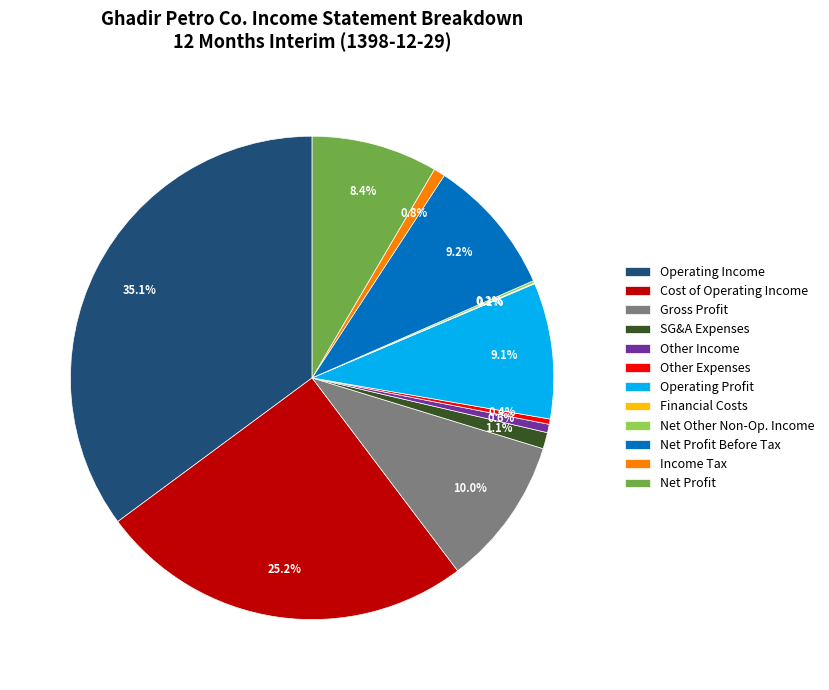

Approximately how many times larger is the value at Net Profit compared to Operating Profit?

0.9